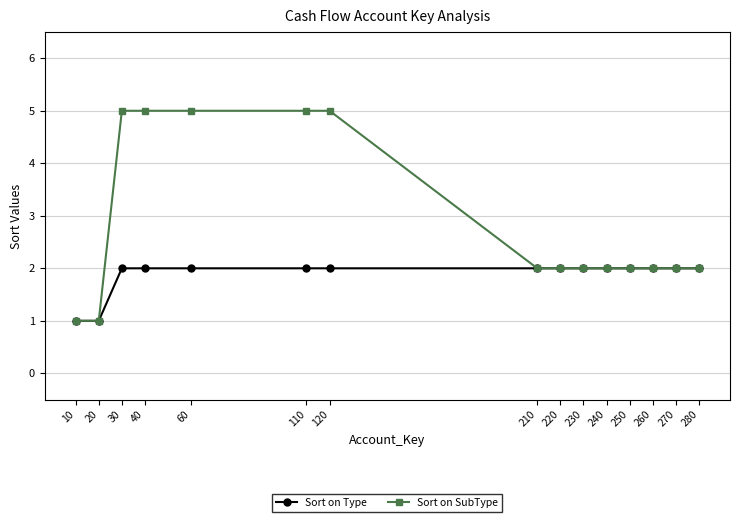

Which series has the largest range (max minus min)?

Sort on SubType